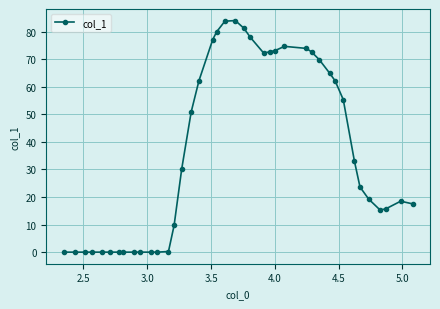

What is the difference between the maximum and minimum values?

84.0